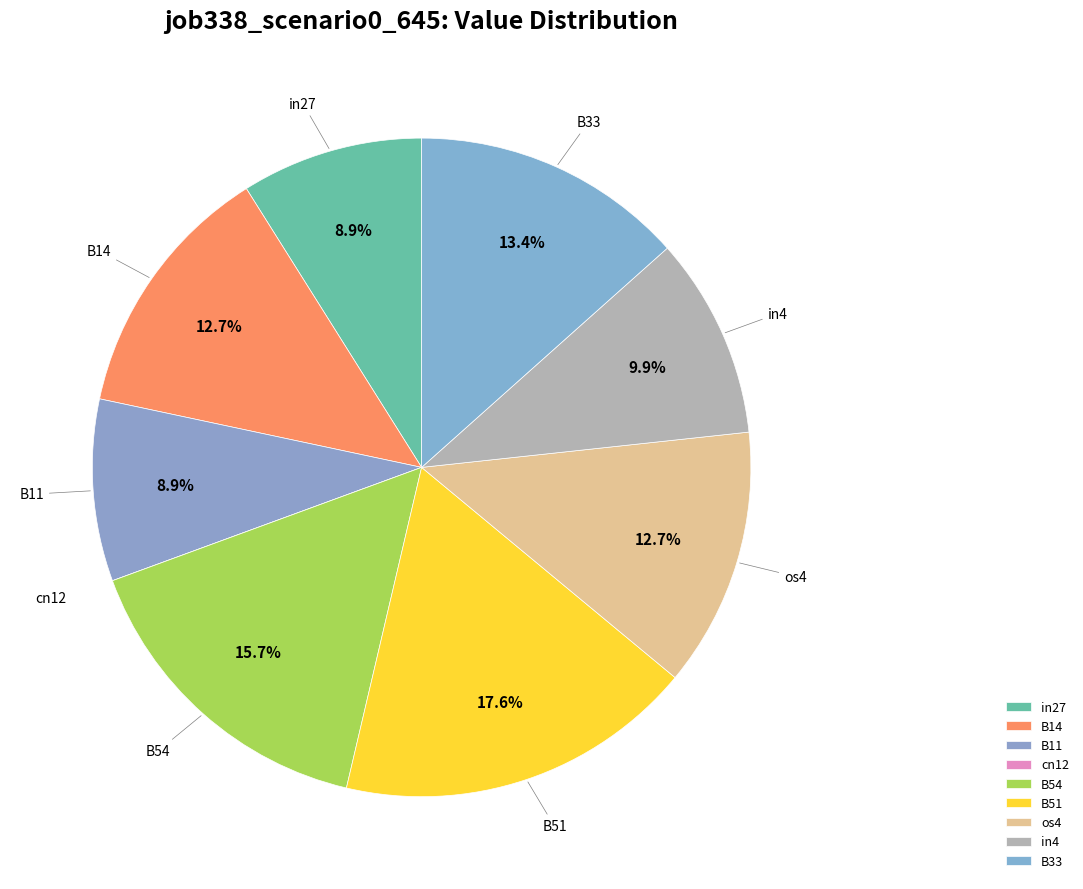

True or false: B33 accounts for 13% of the total.

True